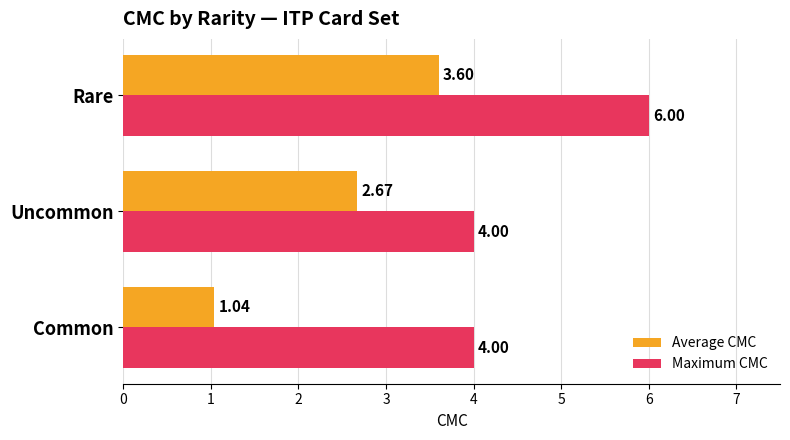

What is the sum of all Average CMC values?

7.3